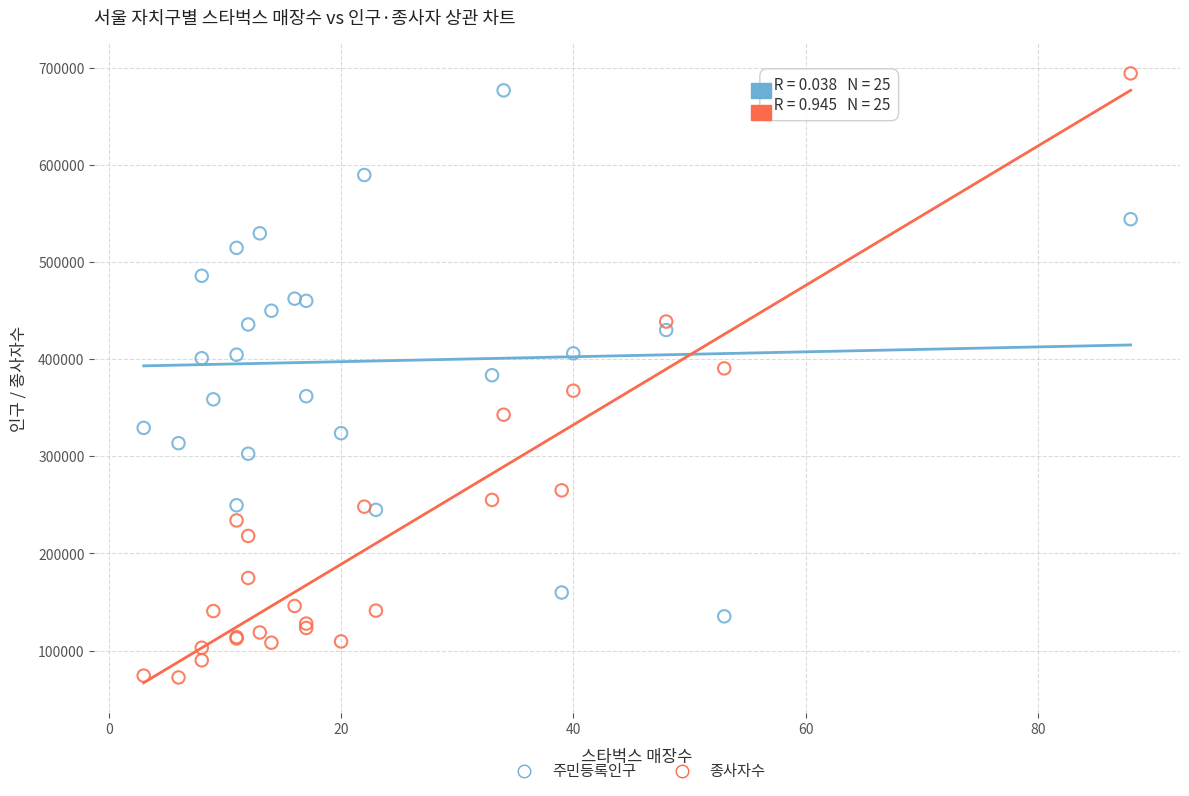

Which series has the largest Y range (max minus min)?

종사자수